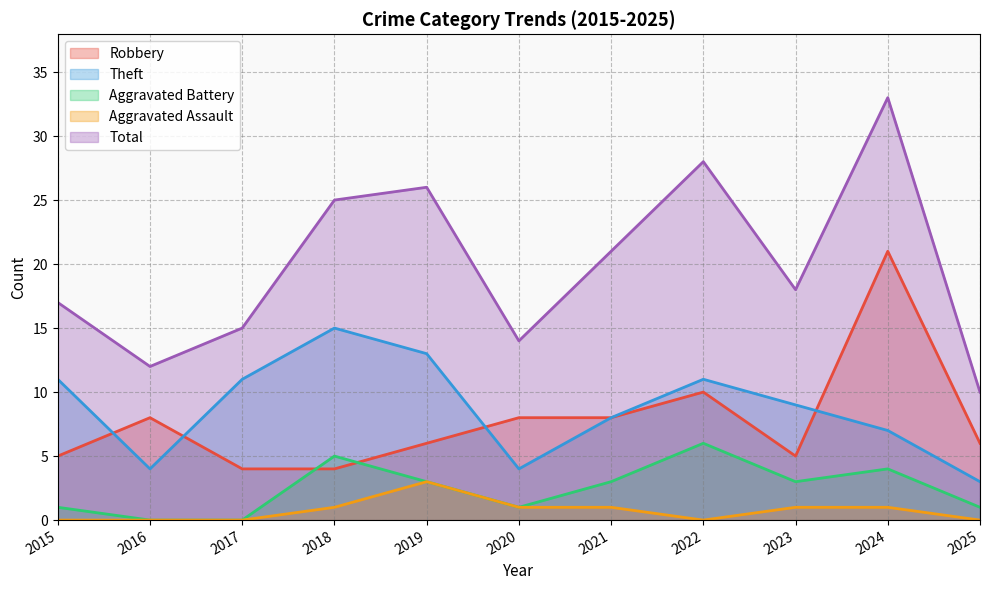

Which series has the largest total across all categories?

Total